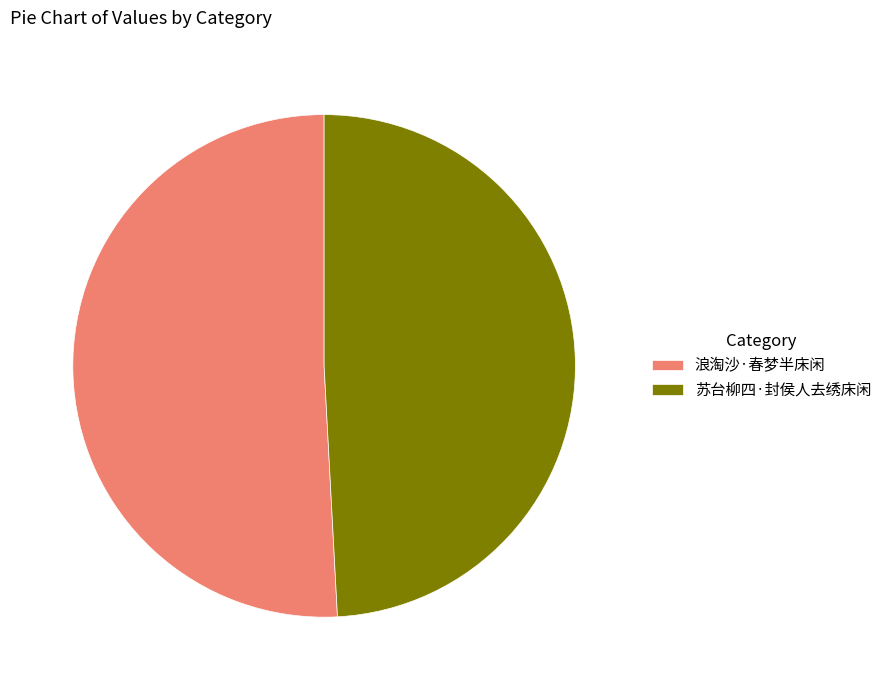

Is the sum of 苏台柳四·封侯人去绣床闲 and 浪淘沙·春梦半床闲 greater than half?

Yes